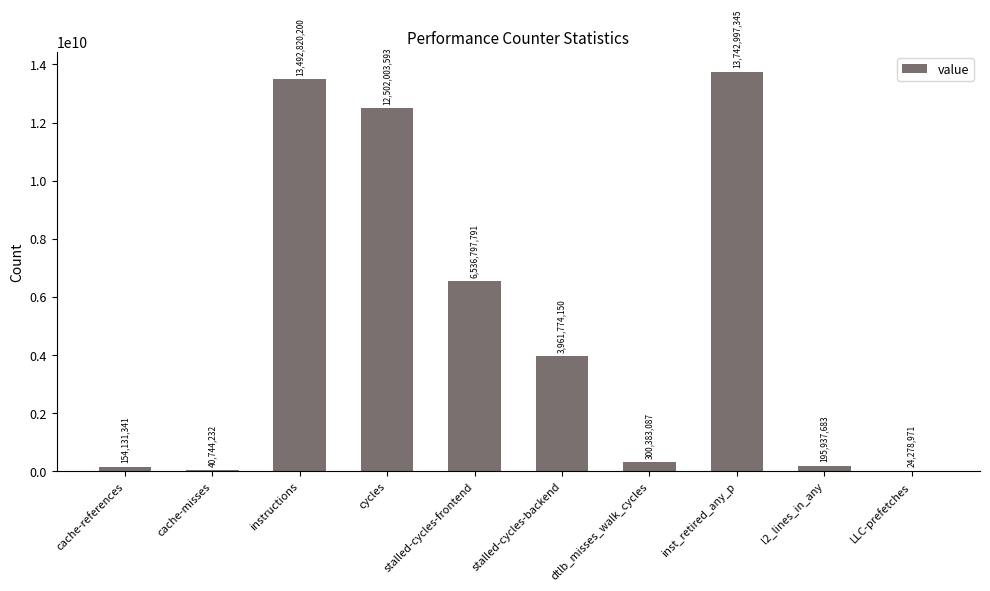

At which category does the chart reach its peak across all series?

inst_retired_any_p